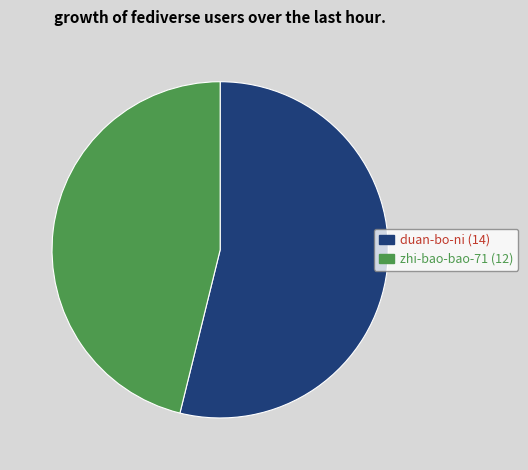

What is the ratio of the value at zhi-bao-bao-71 to the value at duan-bo-ni?

0.9